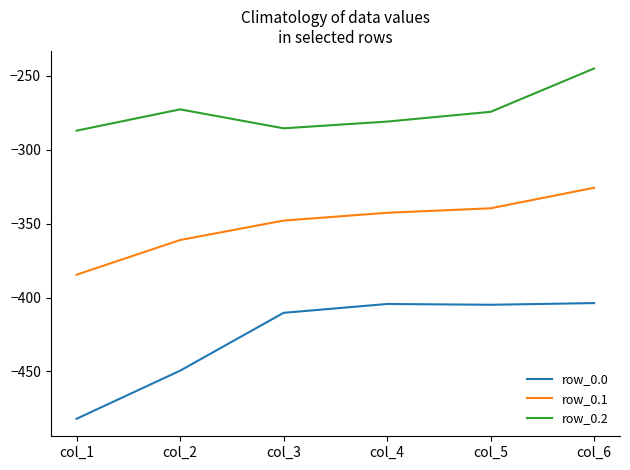

The value of row_0.1 at col_6 is -325.7. True or false?

True